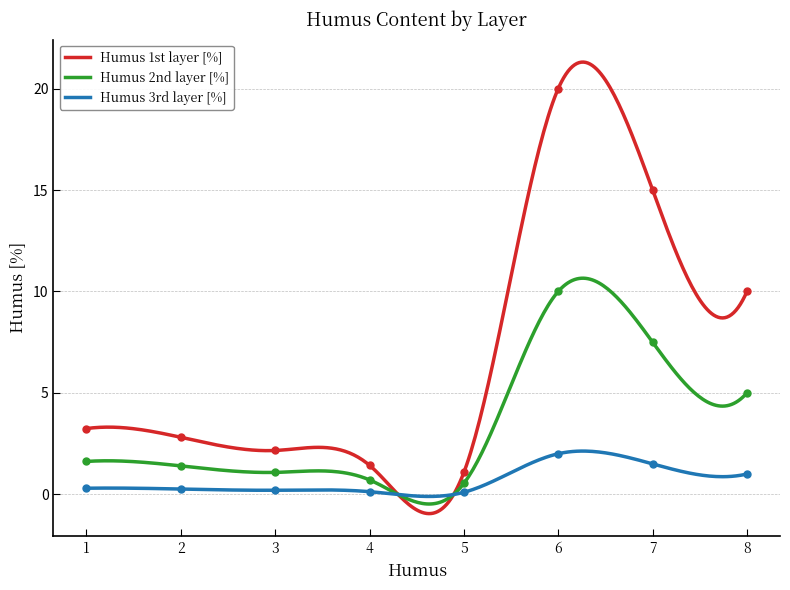

Where is Humus 2nd layer [%] nearest to the value 5?

8